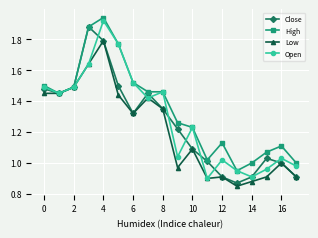

True or false: Low has more than 1 interior local peaks.

True